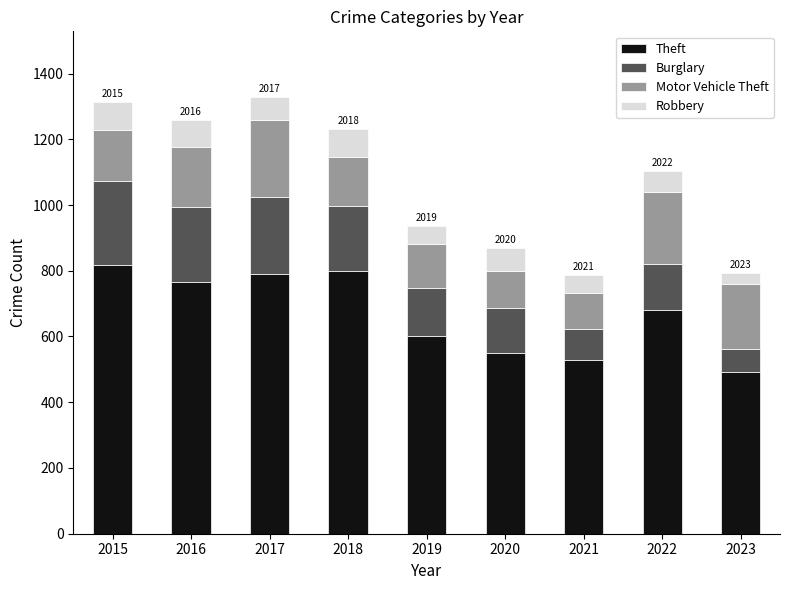

True or false: Theft has a value of 424 at 2022.

False